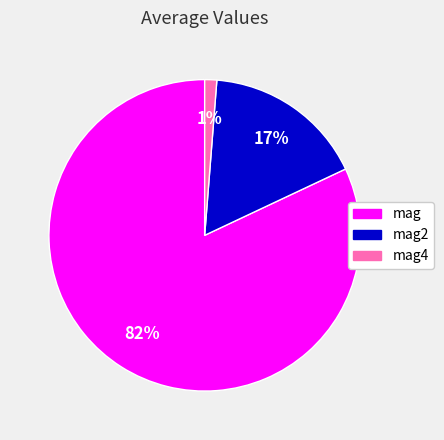

Which category has the biggest portion of the pie?

mag